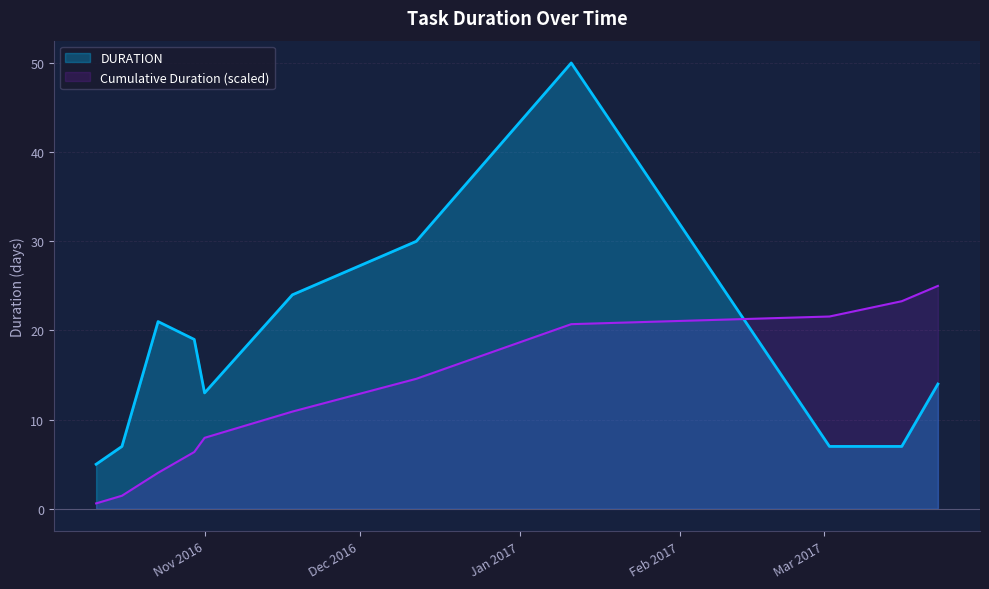

What is the greatest value displayed?

50.0